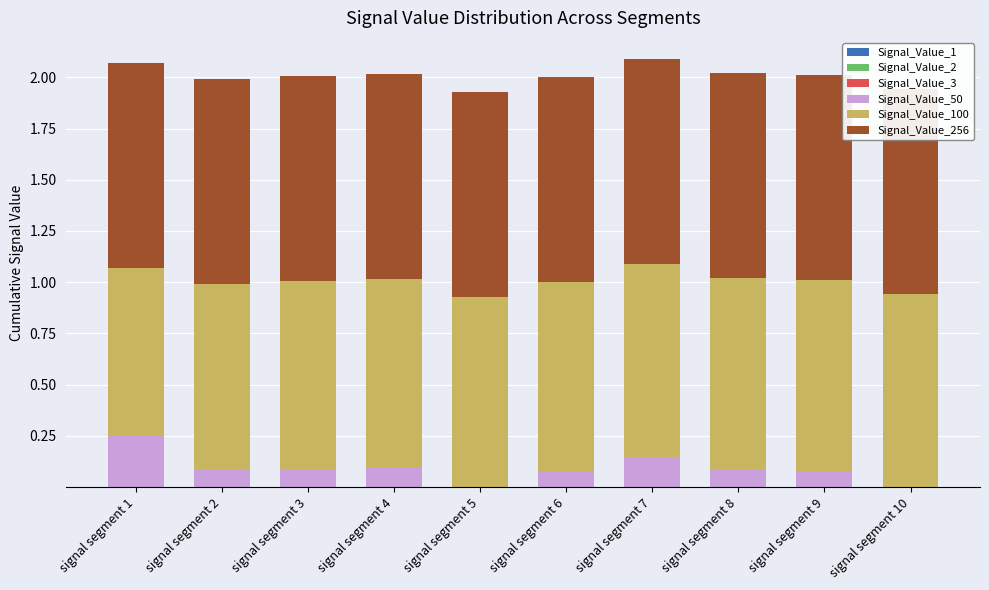

What is the total value across all series at signal segment 9?

2.0